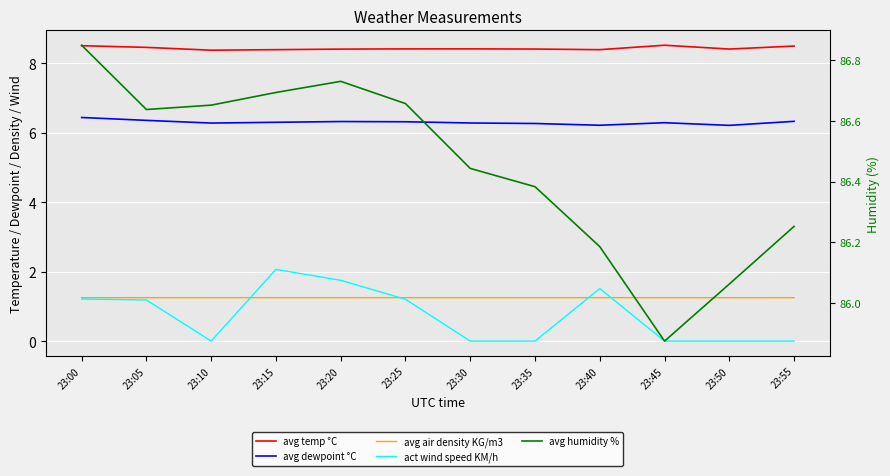

Reading left to right, what are all the values shown in this chart?

avg temp °C: 8.5	8.5	8.4	8.4	8.4	8.4	8.4	8.4	8.4	8.5	8.4	8.5
avg dewpoint °C: 6.4	6.4	6.3	6.3	6.3	6.3	6.3	6.3	6.2	6.3	6.2	6.3
avg air density KG/m3: 1.3	1.3	1.3	1.3	1.3	1.3	1.3	1.3	1.3	1.3	1.3	1.3
act wind speed KM/h: 1.2	1.2	0.0	2.1	1.8	1.2	0.0	0.0	1.5	0.0	0.0	0.0
avg humidity %: 86.8	86.6	86.7	86.7	86.7	86.7	86.4	86.4	86.2	85.9	86.1	86.3